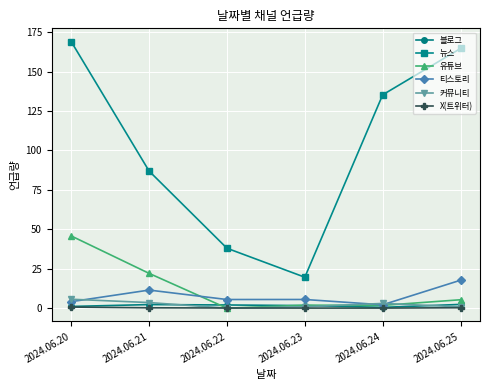

Count the number of data series in this chart.

6